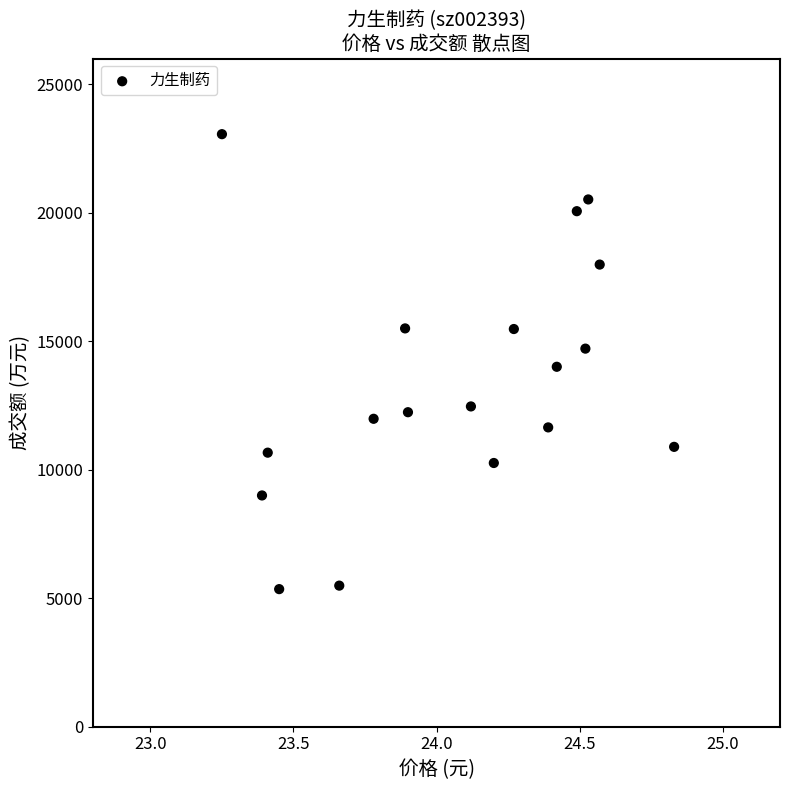

What is the range of Y values (max minus min)?

17703